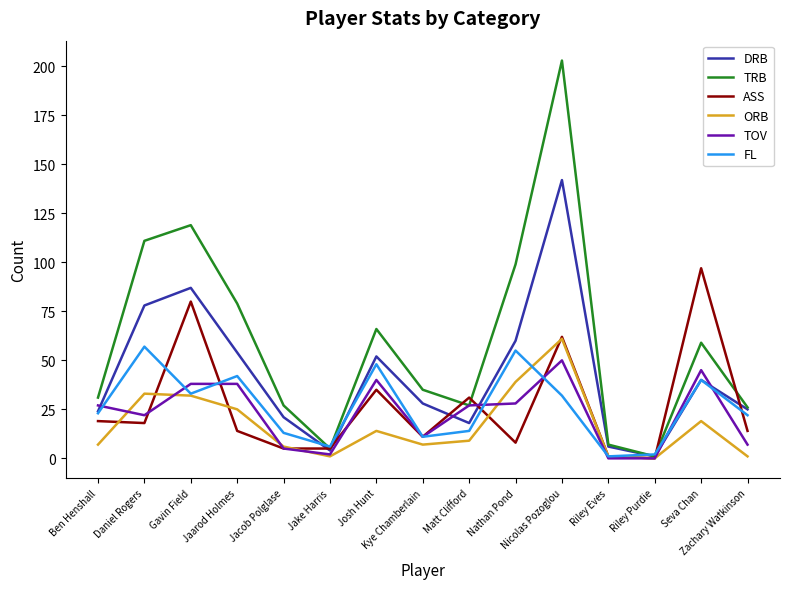

What is the maximum value for DRB?

142